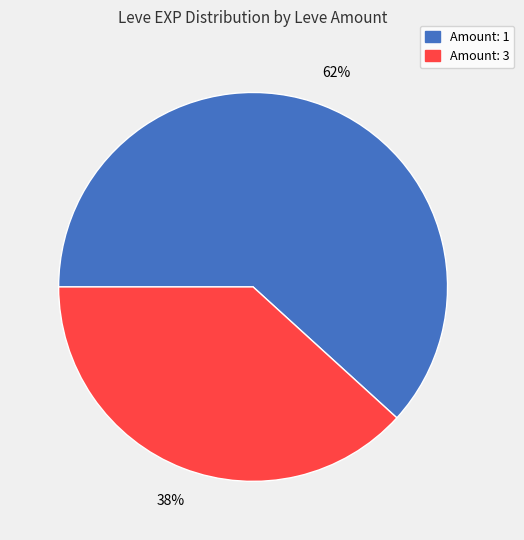

Does any single category account for the majority?

Yes